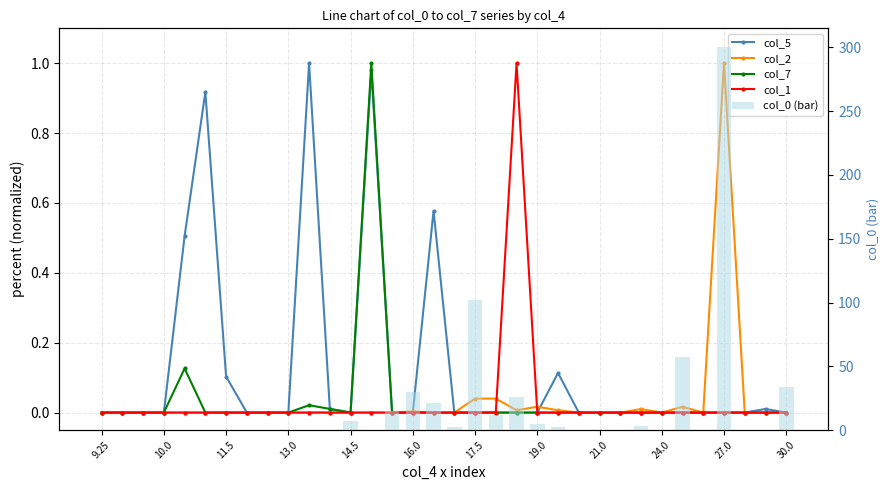

At which label does col_7 reach its minimum?

9.25